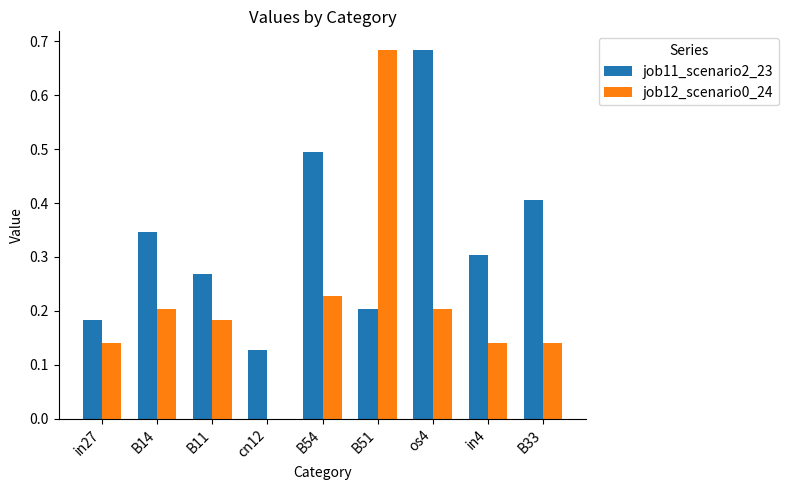

Which series has the largest total across all categories?

job11_scenario2_23